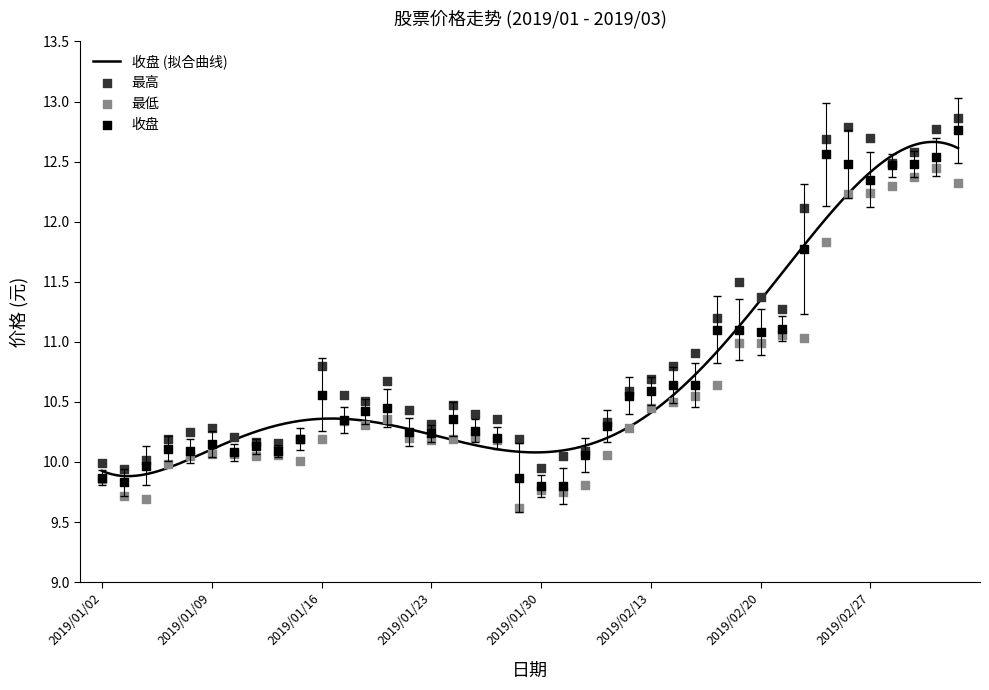

Which series has the largest Y range (max minus min)?

收盘